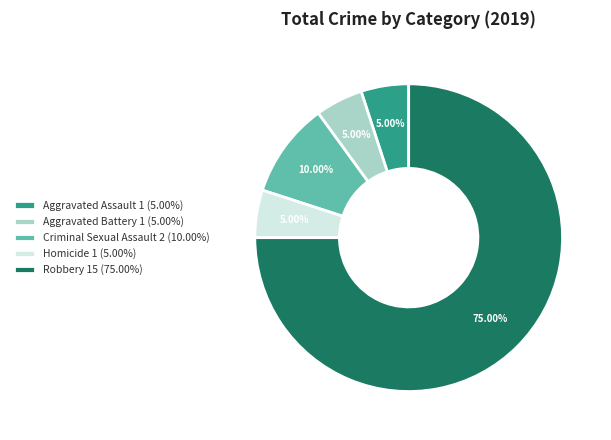

Does any single category account for the majority?

Yes